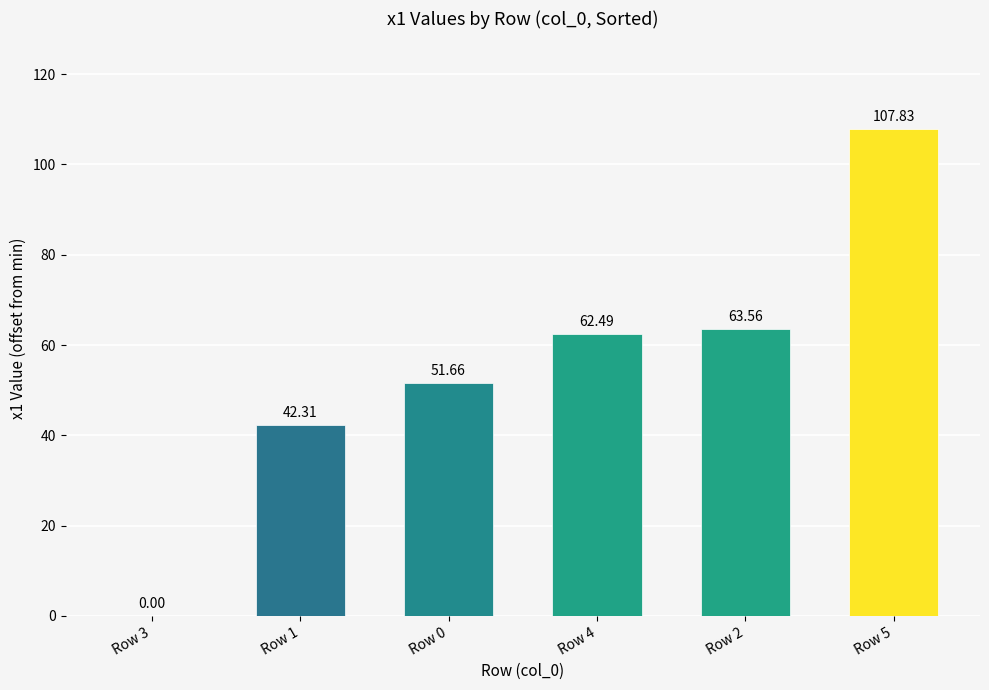

Are the bars grouped side by side (vs. stacked)?

No